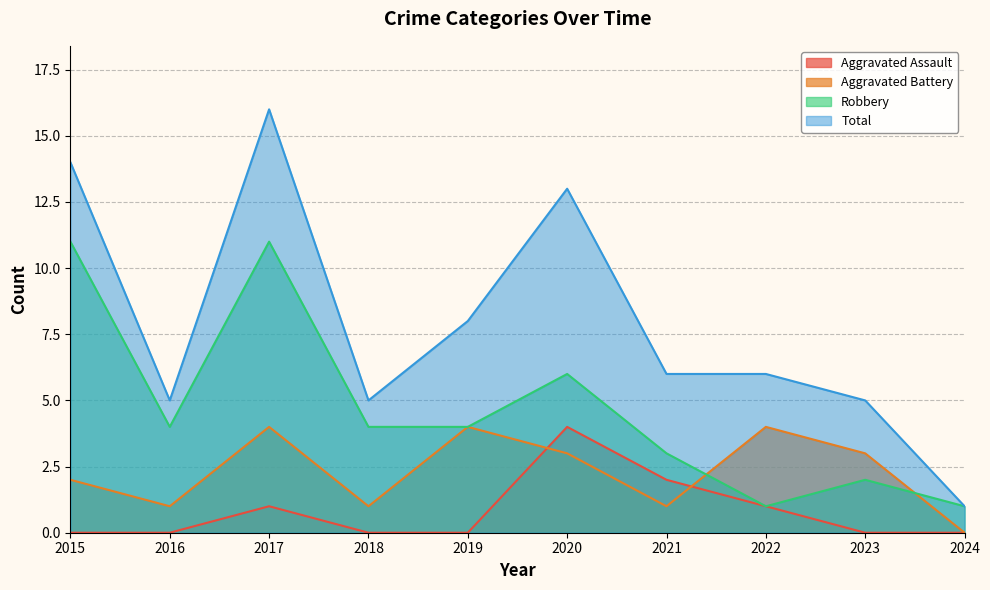

What is the total value across all series at 2018?

10